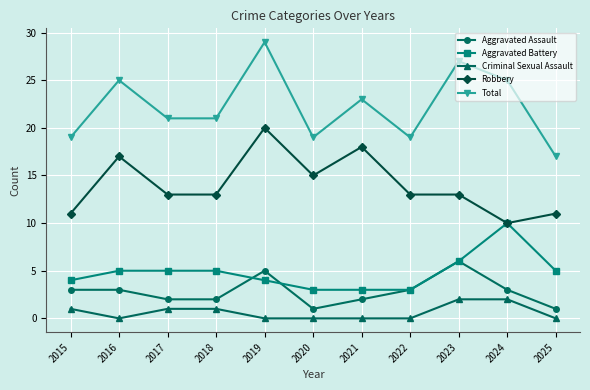

What is the value of the Total point at the 7th from the left?

23